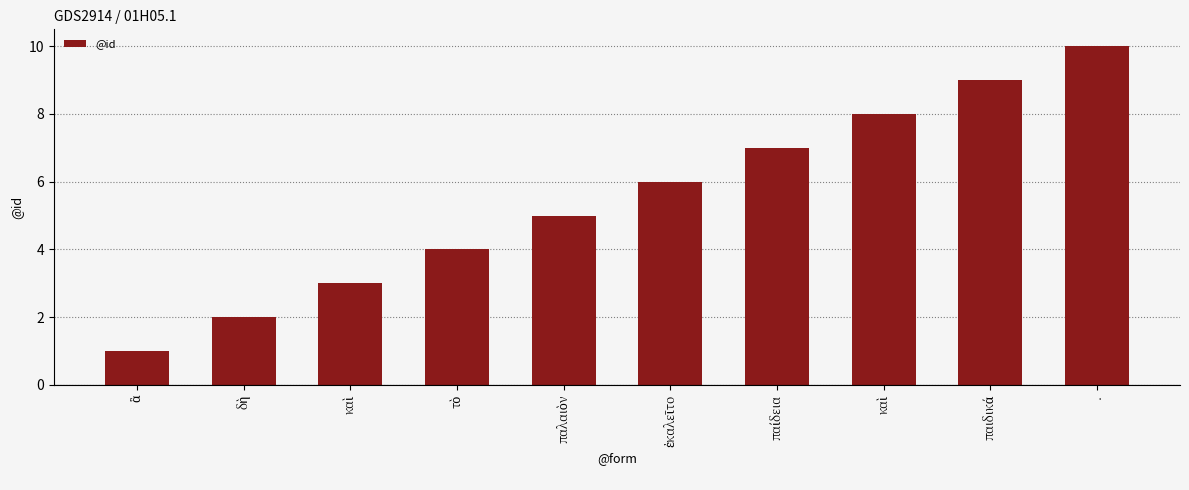

What is the difference between the maximum and minimum values?

9